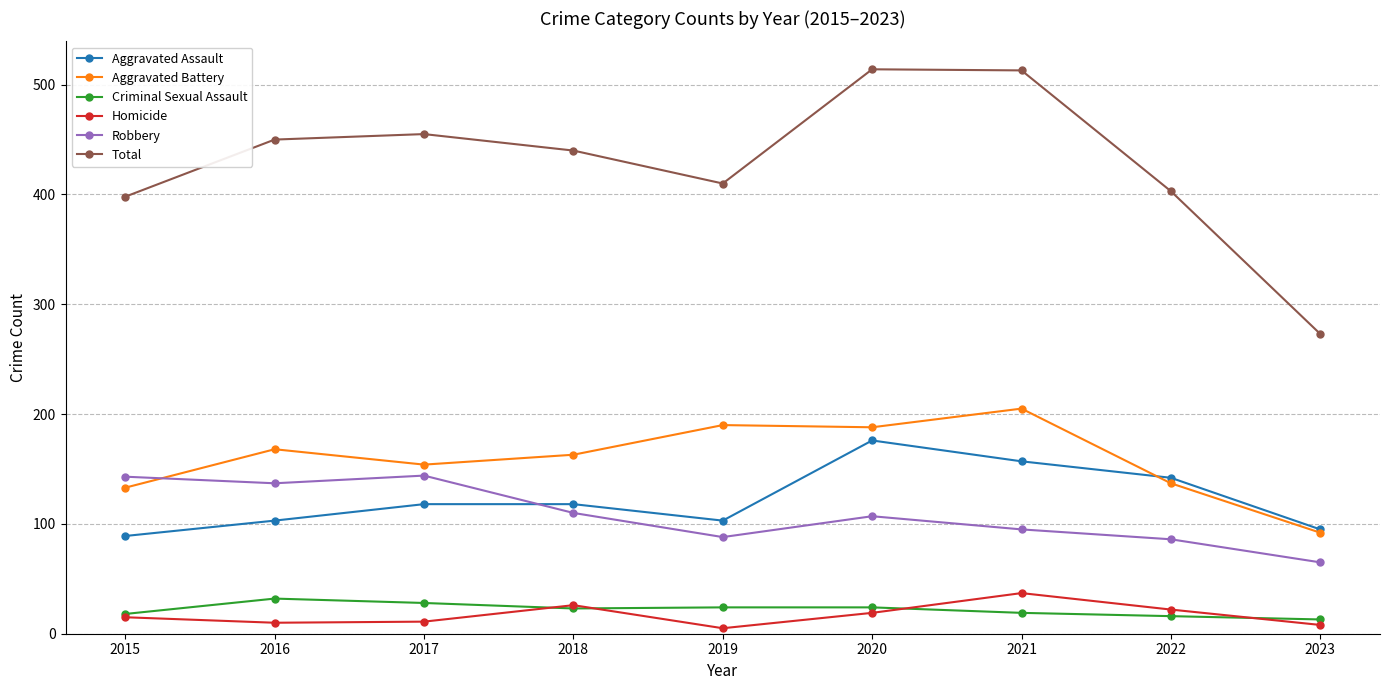

What are all the series names shown in the legend?

Aggravated Assault, Aggravated Battery, Criminal Sexual Assault, Homicide, Robbery, Total